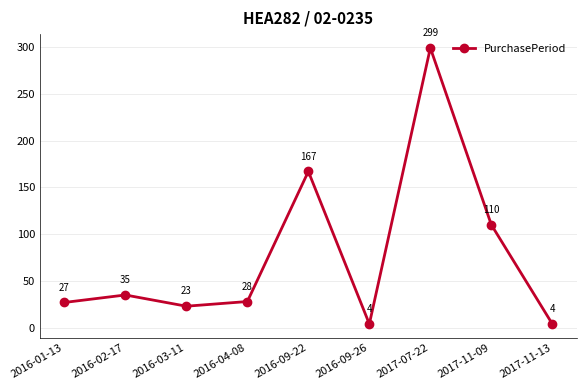

How many series are shown in this chart?

1